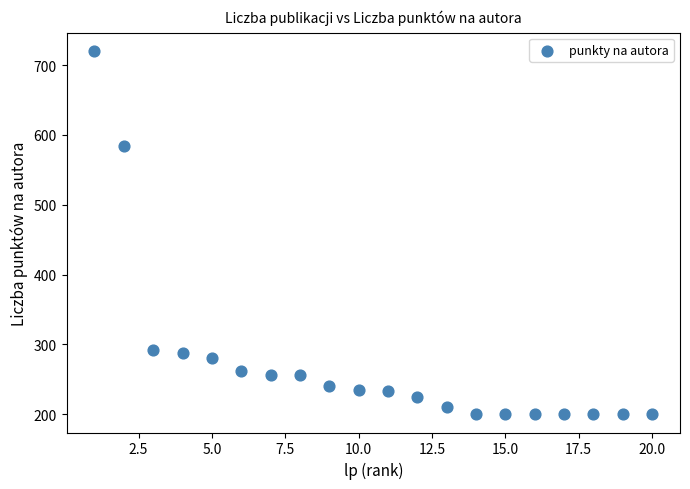

What Y value in the scatter plot is closest to 460?

584.8